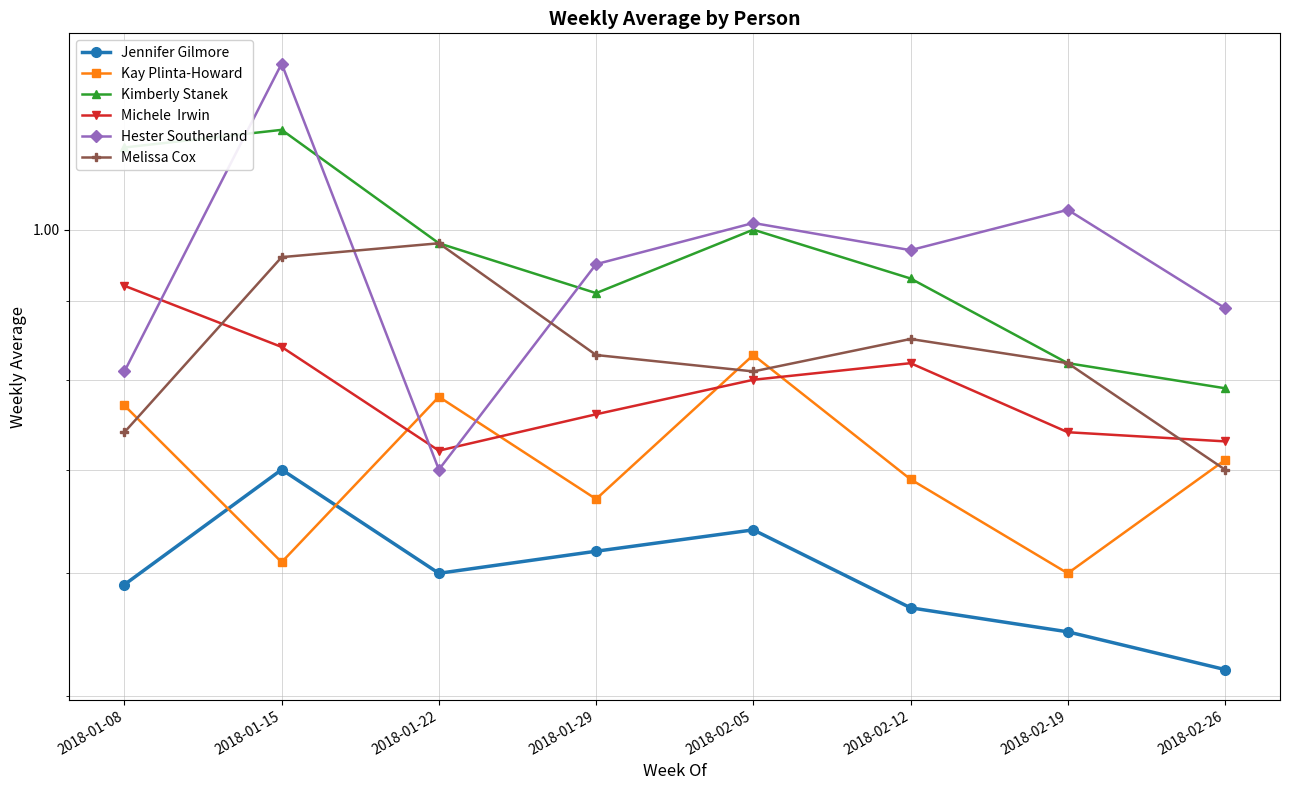

What is the minimum value for Melissa Cox?

0.7